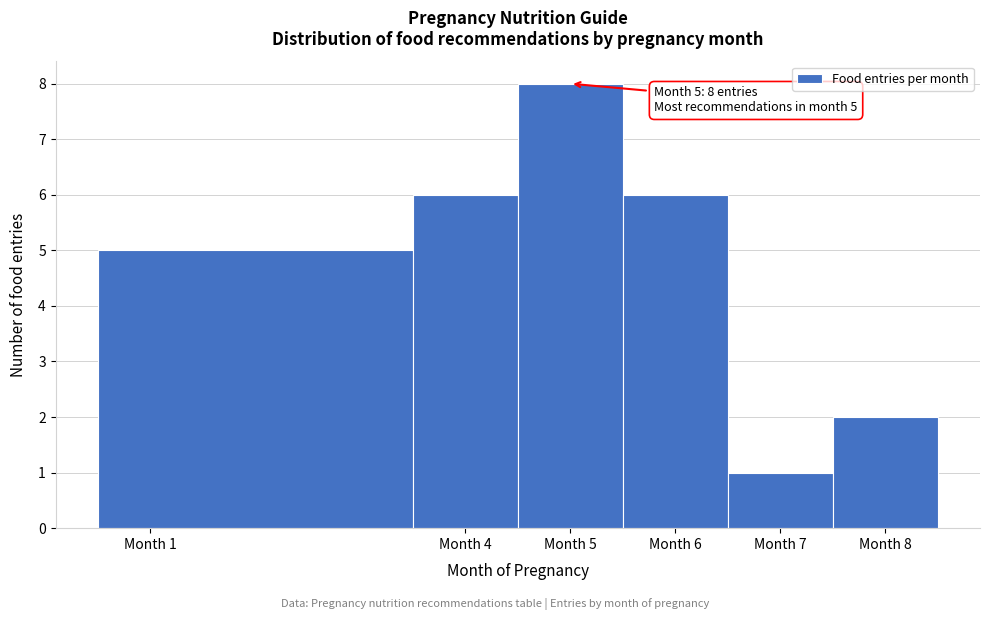

Over which range of the x-axis is the bar tallest?

4.5 to 5.5